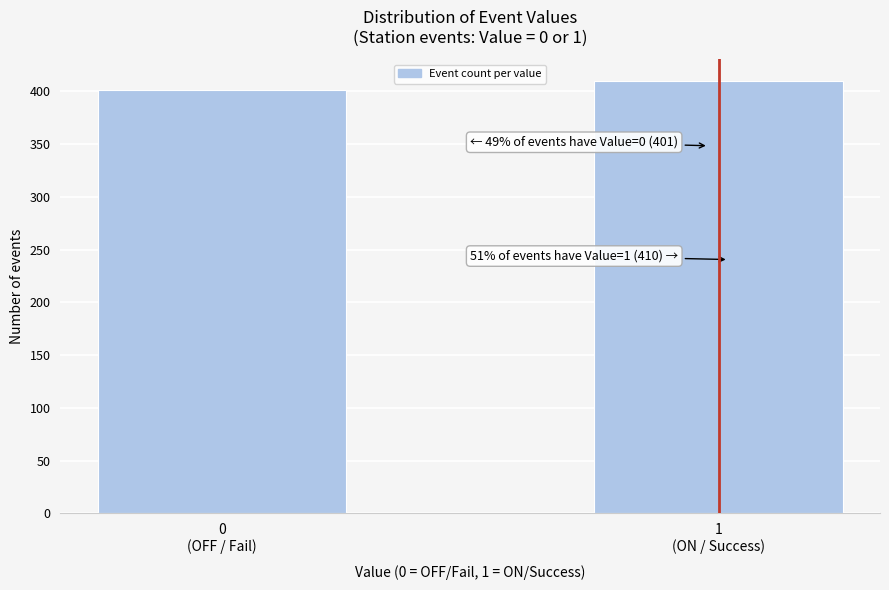

Reading right to left, extract all data points from this chart.

410	401